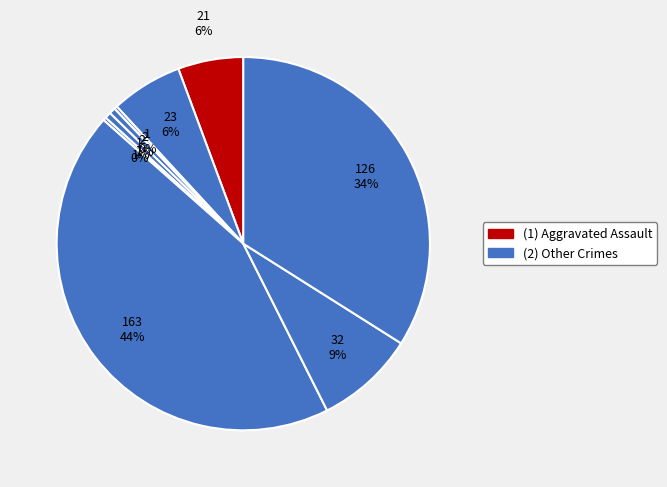

To the nearest percent, what is the difference between the largest and smallest slice percentages?

44%